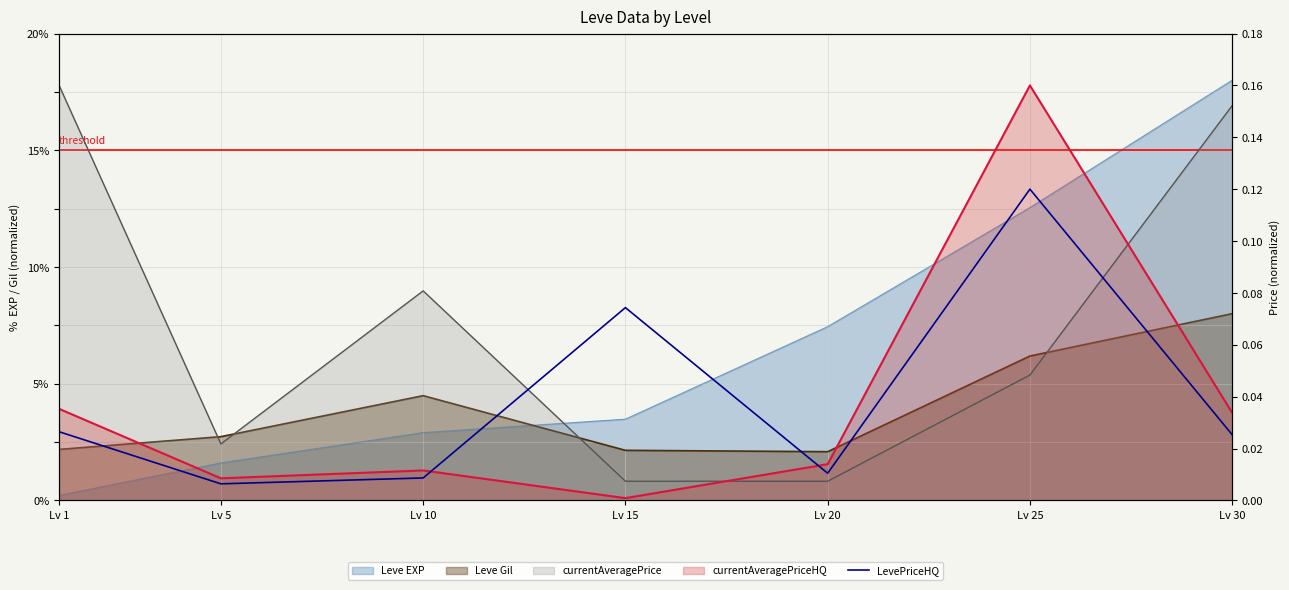

Is it true that the value at Lv 15 is 0.1?

True